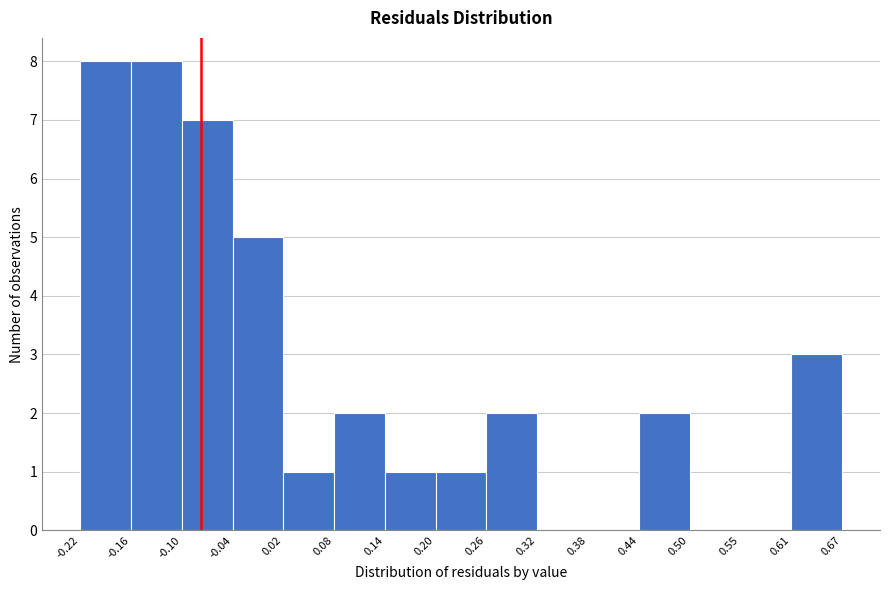

Reading left to right, list every bar in this chart as the range it spans on the x-axis followed by its height. The values are not printed on the chart, so give them approximately, as read against the axis.

-0.22 to -0.16: 8
-0.16 to -0.10: 8
-0.10 to -0.04: 7
-0.04 to 0.02: 5
0.02 to 0.08: 1
0.08 to 0.14: 2
0.14 to 0.20: 1
0.20 to 0.26: 1
0.26 to 0.32: 2
0.32 to 0.38: 0
0.38 to 0.44: 0
0.44 to 0.50: 2
0.50 to 0.55: 0
0.55 to 0.61: 0
0.61 to 0.67: 3